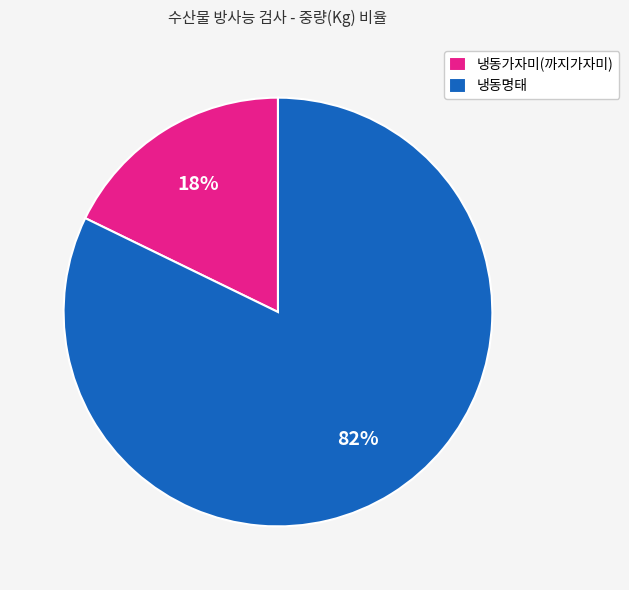

What is the smallest slice in the pie chart?

냉동가자미(까지가자미)